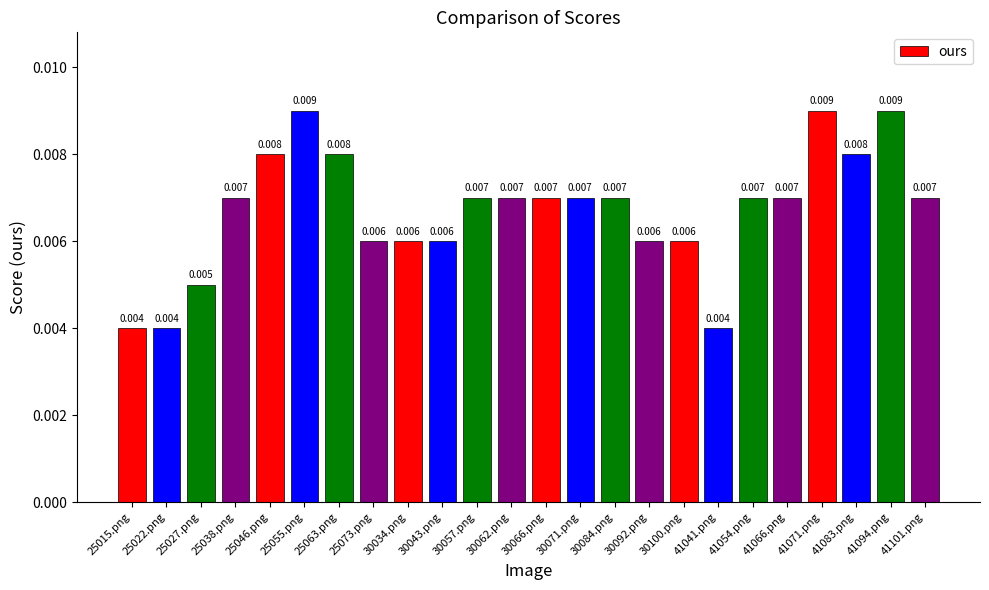

Is it true that the value at 30066.png is 0.0?

False